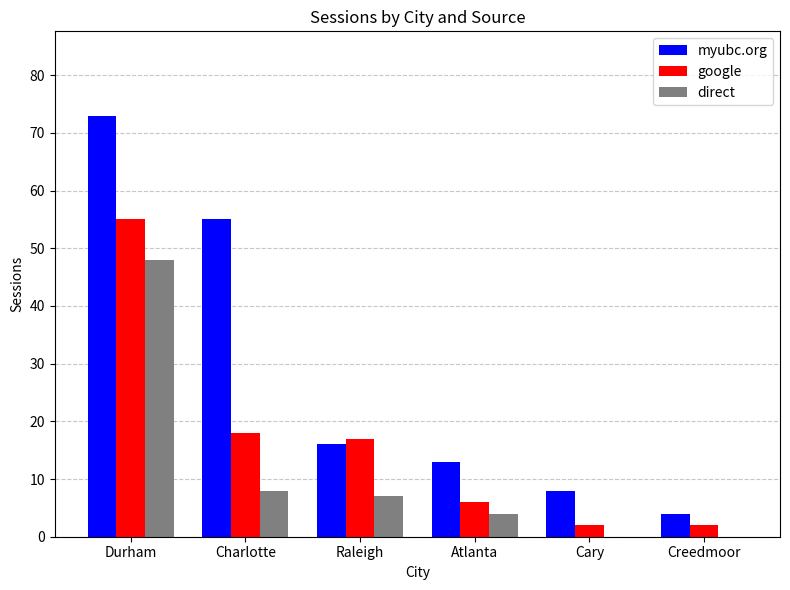

Reading left to right, list all the values displayed in this chart.

myubc.org: Durham=73	Charlotte=55	Raleigh=16	Atlanta=13	Cary=8	Creedmoor=4
google: Durham=55	Charlotte=18	Raleigh=17	Atlanta=6	Cary=2	Creedmoor=2
direct: Durham=48	Charlotte=8	Raleigh=7	Atlanta=4	Cary=0	Creedmoor=0